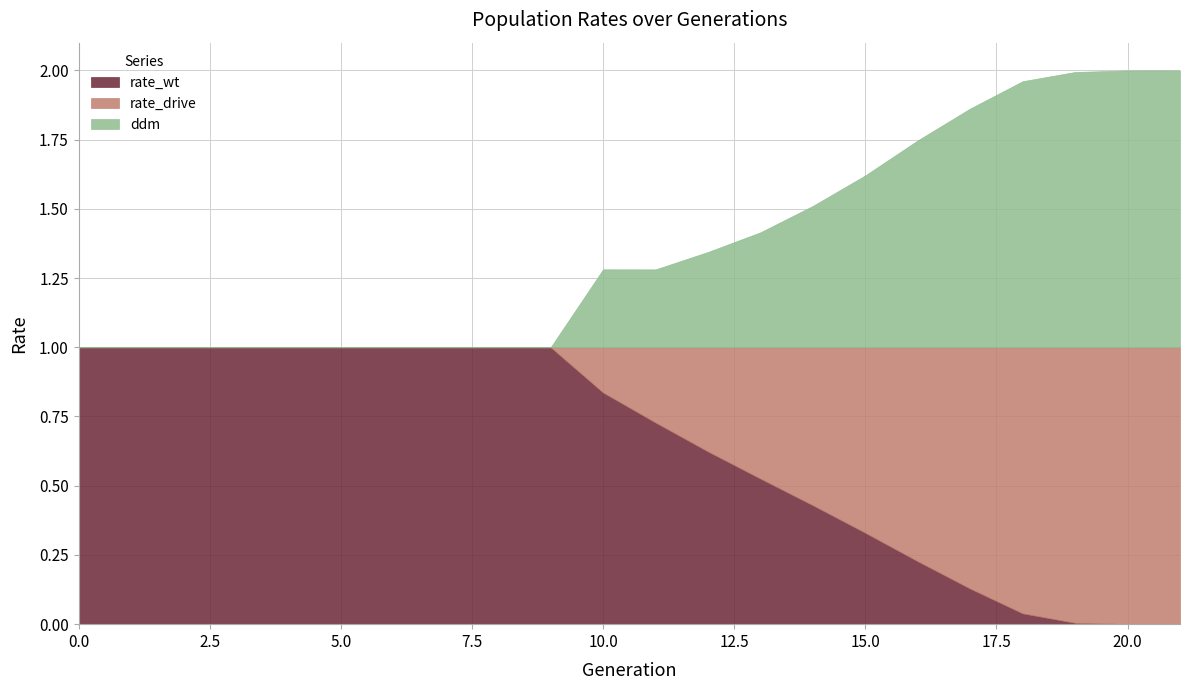

What is the difference between the second highest and second lowest values in the rate_wt series?

1.0